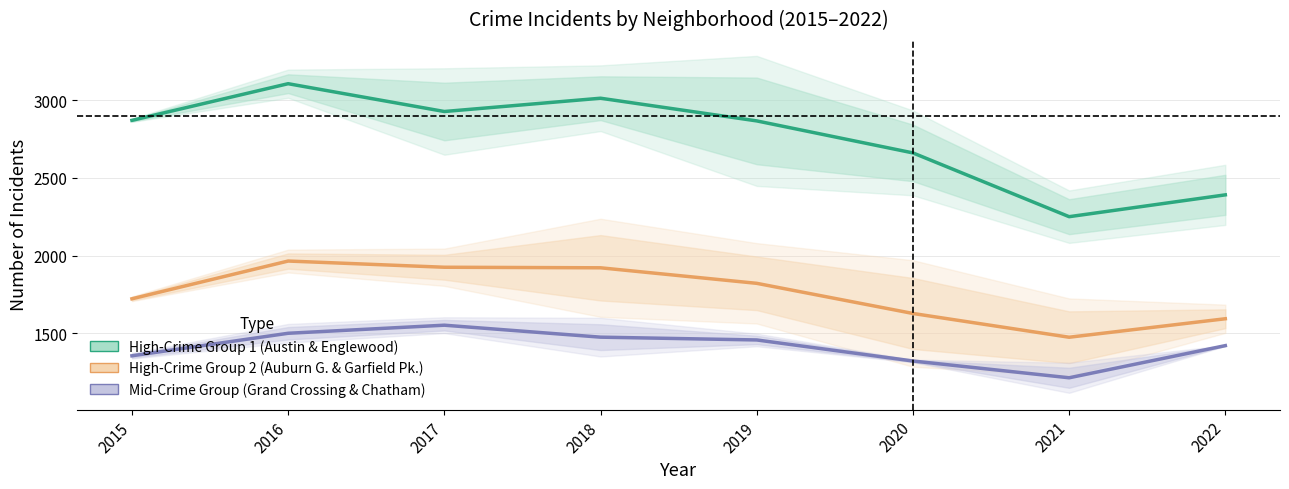

Which series has the largest range (max minus min)?

High-Crime (Austin & Englewood)